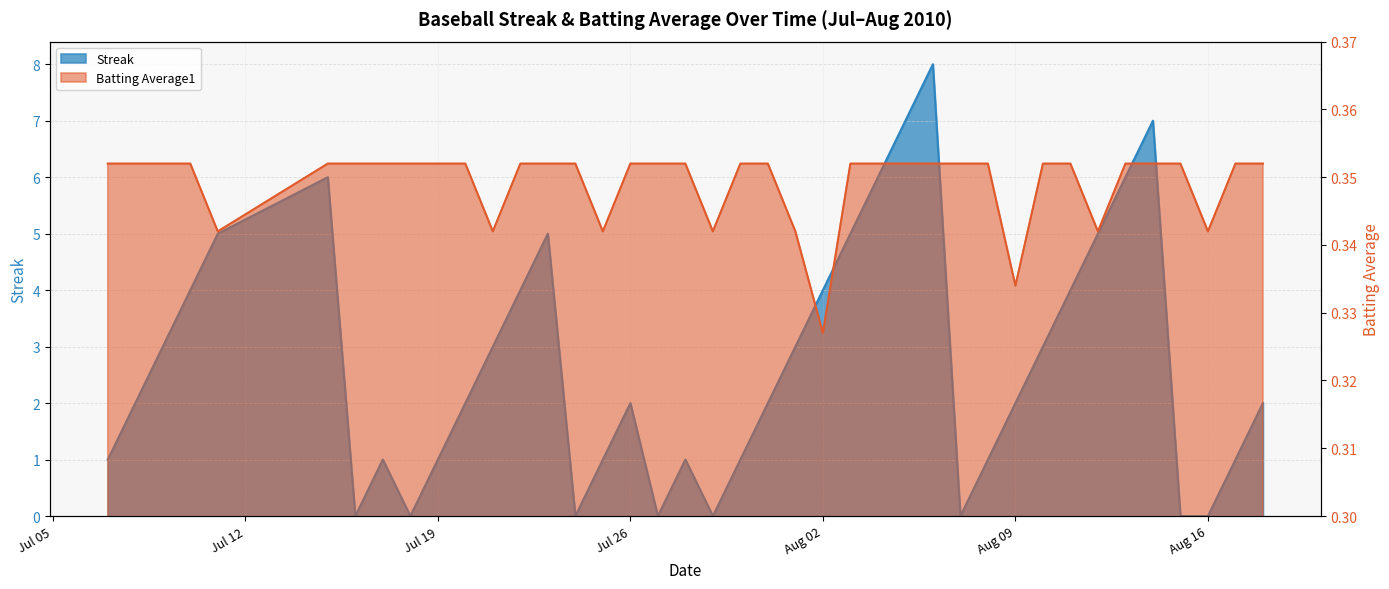

Between 2010-07-09 and 2010-08-05, which series saw the biggest shift?

Streak